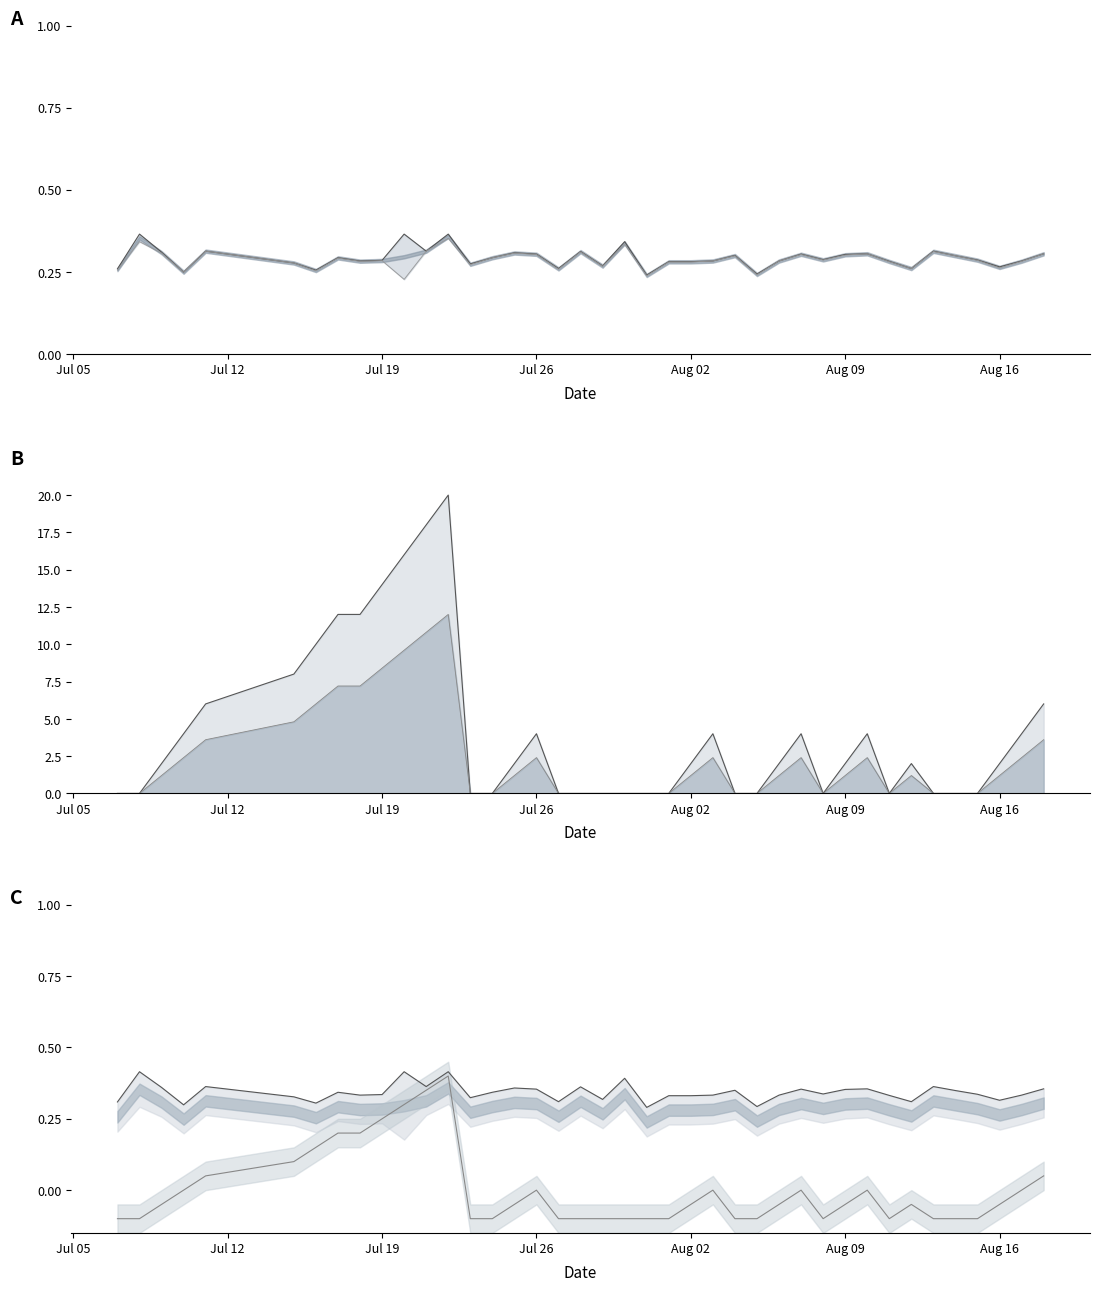

True or false: Batting Average1 and Batting Average2 intersect in this chart.

False